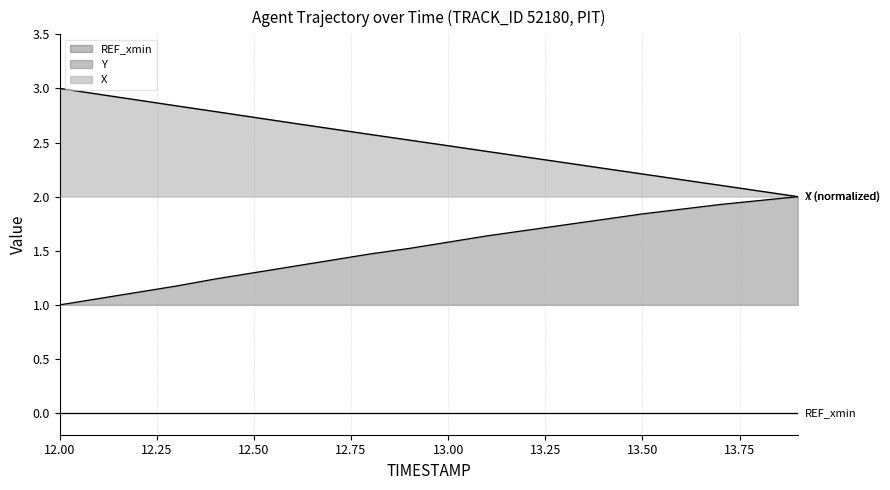

What is the label of the 19th point from the right?

12.1